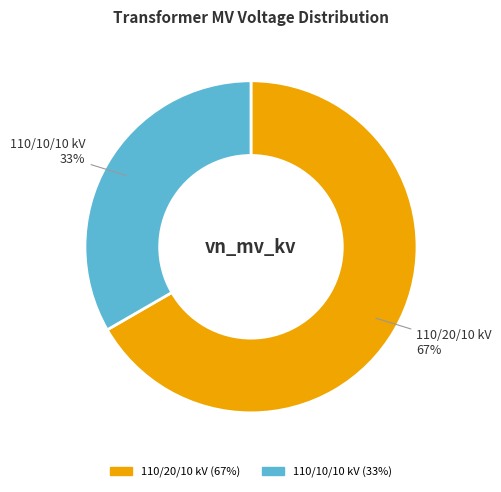

Does any single category account for the majority?

Yes